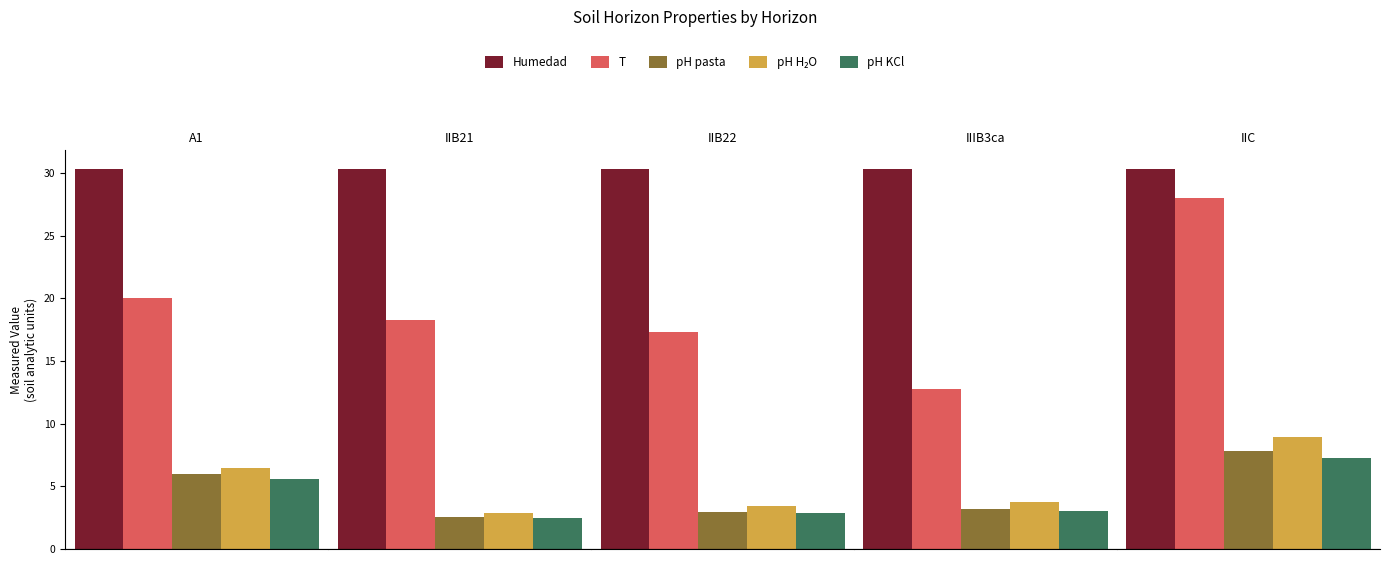

What is the difference between the highest and lowest values at IIIB3ca?

69.1